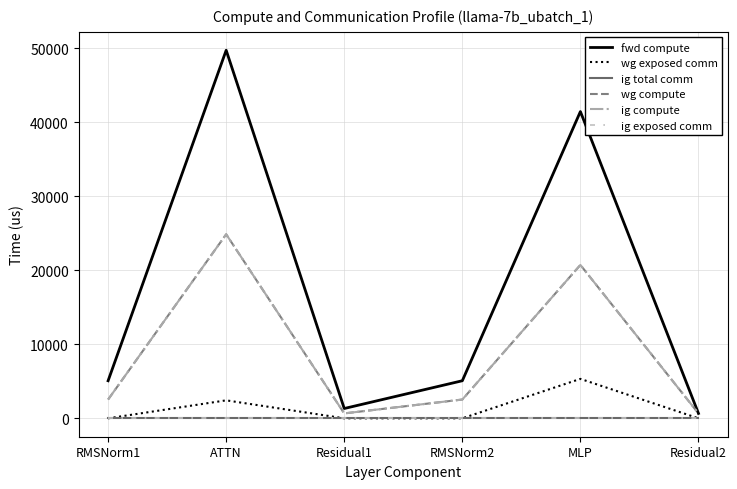

Reading right to left, transcribe all the data shown in this chart.

fwd compute: Residual2=663.1	MLP=41441.5	RMSNorm2=5076.2	Residual1=1326.1	ATTN=49722.7	RMSNorm1=5076.2
wg exposed comm: Residual2=0.0	MLP=5327.6	RMSNorm2=0.0	Residual1=0.0	ATTN=2428.4	RMSNorm1=0.0
ig total comm: Residual2=0.0	MLP=0.0	RMSNorm2=0.0	Residual1=0.0	ATTN=0.0	RMSNorm1=0.0
wg compute: Residual2=663.1	MLP=20720.7	RMSNorm2=2538.1	Residual1=663.1	ATTN=24861.3	RMSNorm1=2538.1
ig compute: Residual2=663.1	MLP=20720.7	RMSNorm2=2538.1	Residual1=663.1	ATTN=24861.3	RMSNorm1=2538.1
ig exposed comm: Residual2=0.0	MLP=0.0	RMSNorm2=0.0	Residual1=0.0	ATTN=0.0	RMSNorm1=0.0